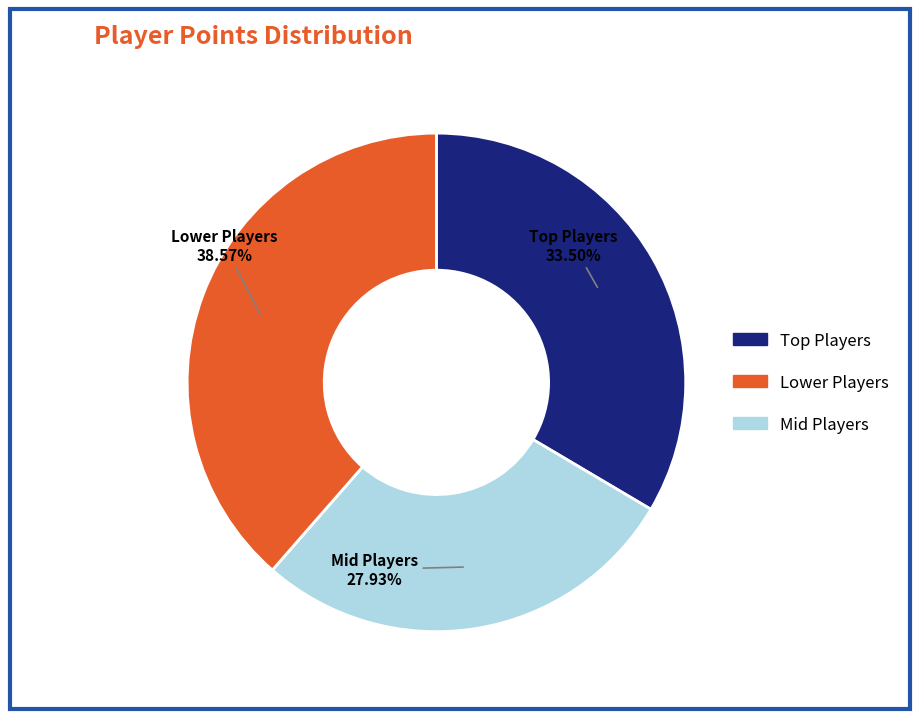

How many slices are in this pie chart?

3